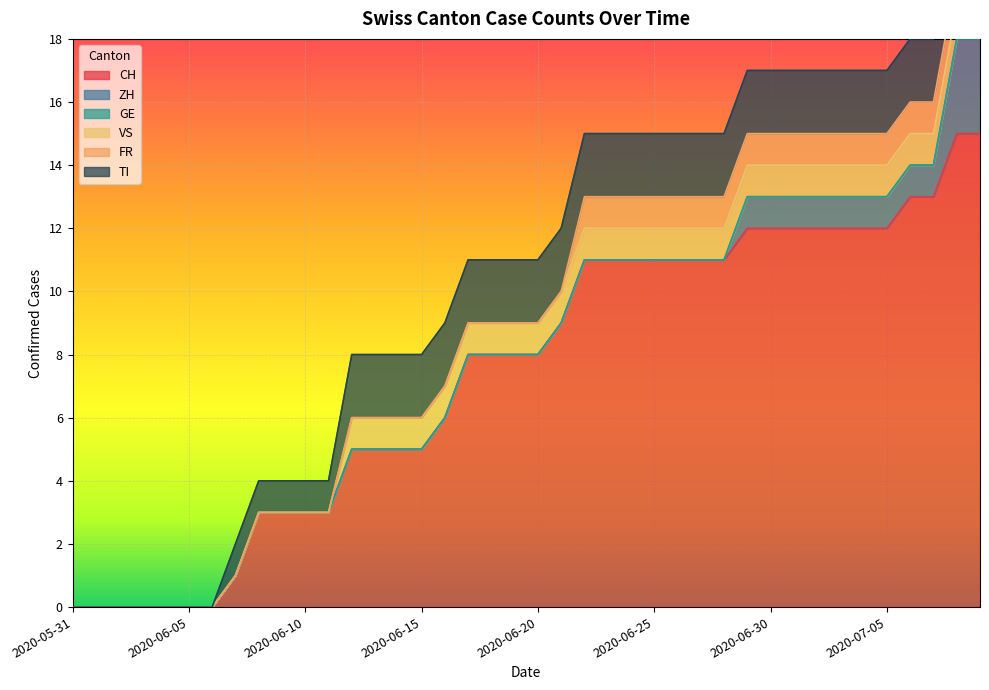

What is the difference between the highest and lowest values at 2020-06-18?

8